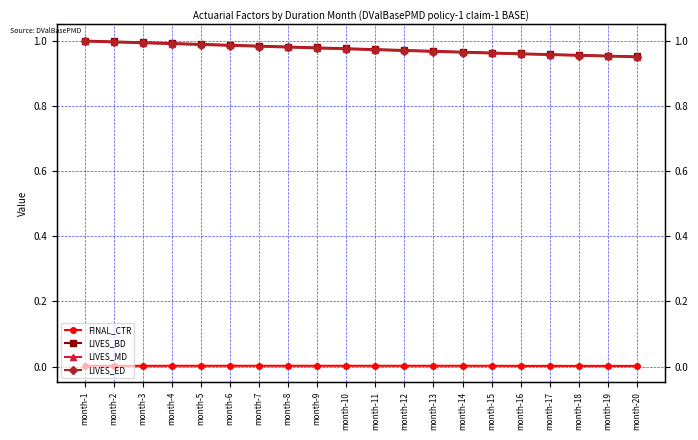

At how many categories does at least one series exceed 0?

20